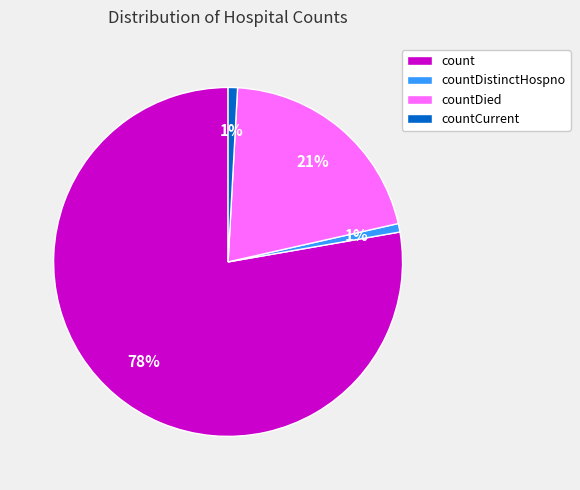

The countDistinctHospno slice represents 1% of the pie. True or false?

True